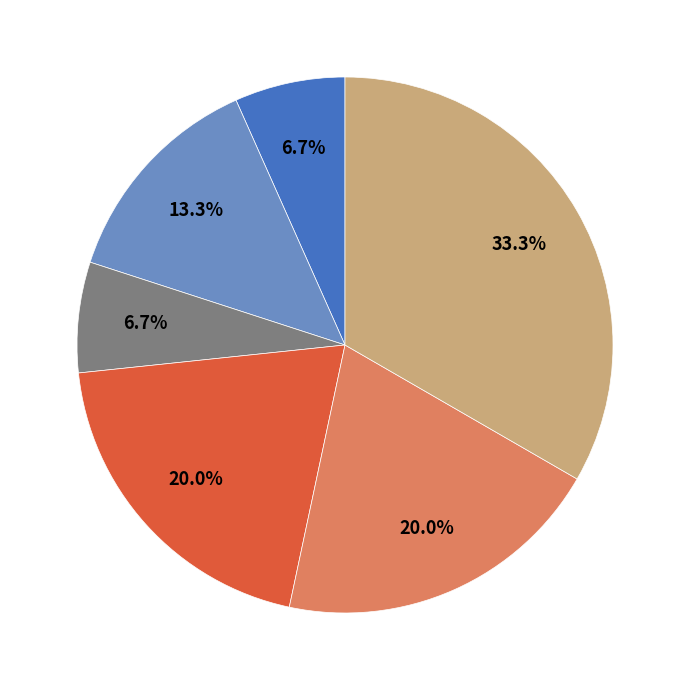

Is there a majority slice in this chart?

No